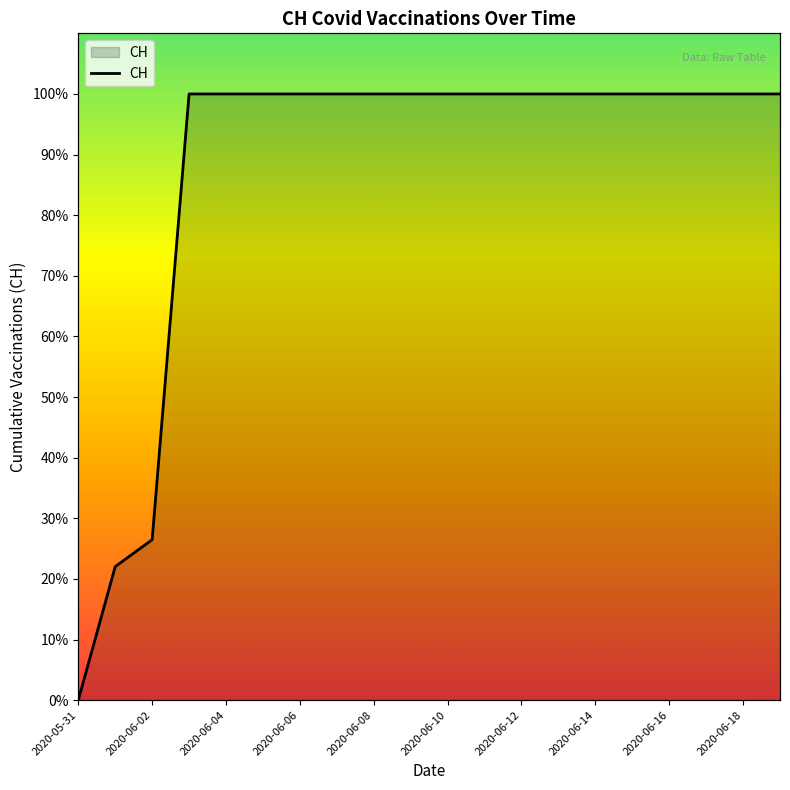

What is the difference between the second highest and minimum values?

100.0